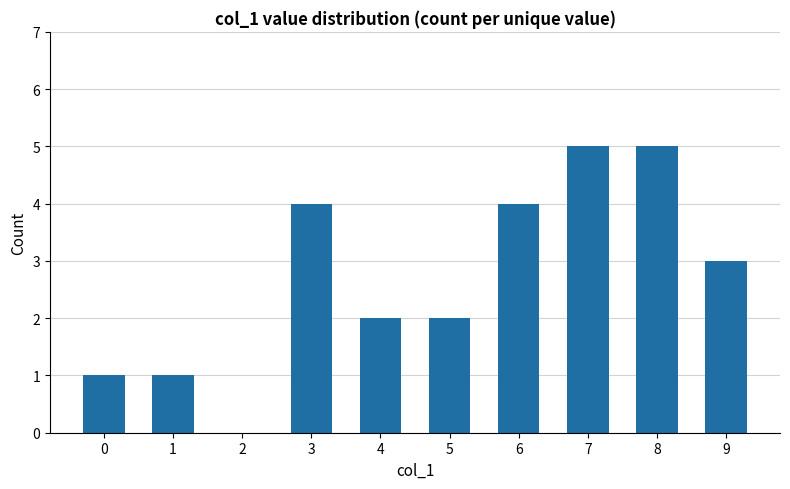

Reading right to left, transcribe all the data shown in this chart.

9=3	8=5	7=5	6=4	5=2	4=2	3=4	2=0	1=1	0=1